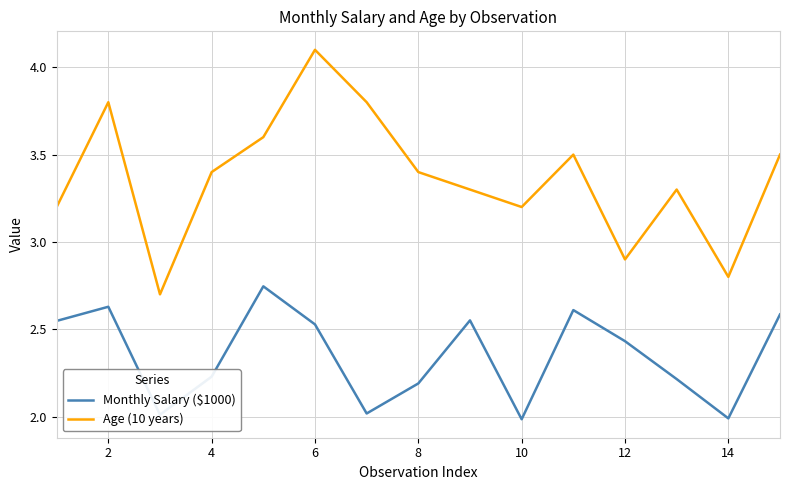

What is the difference between the maximum and minimum values in the Age (10 years) series?

1.4